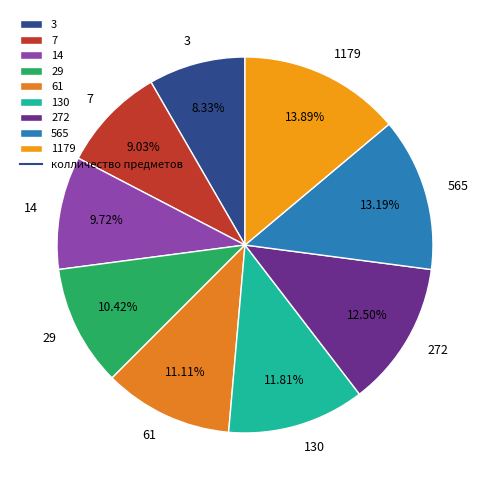

Does any single category account for the majority?

No